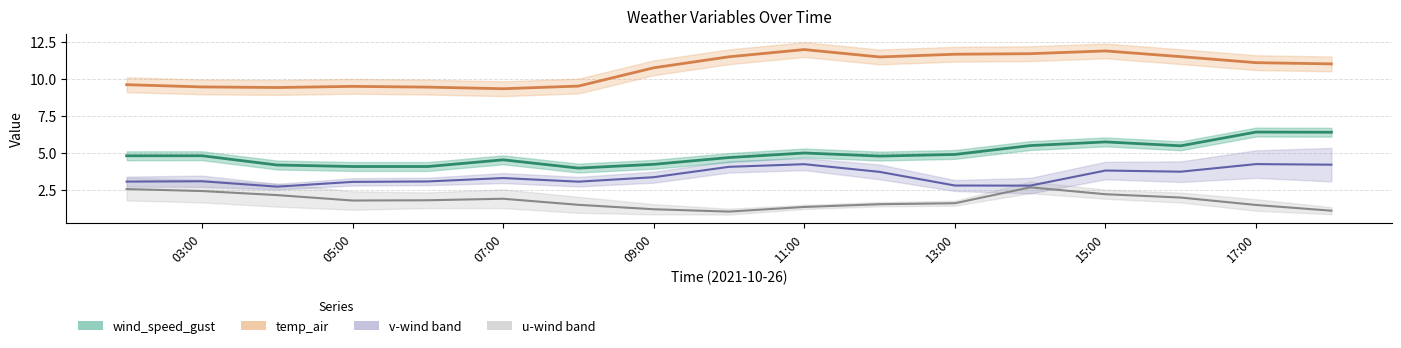

Does the chart have visible grid lines?

Yes